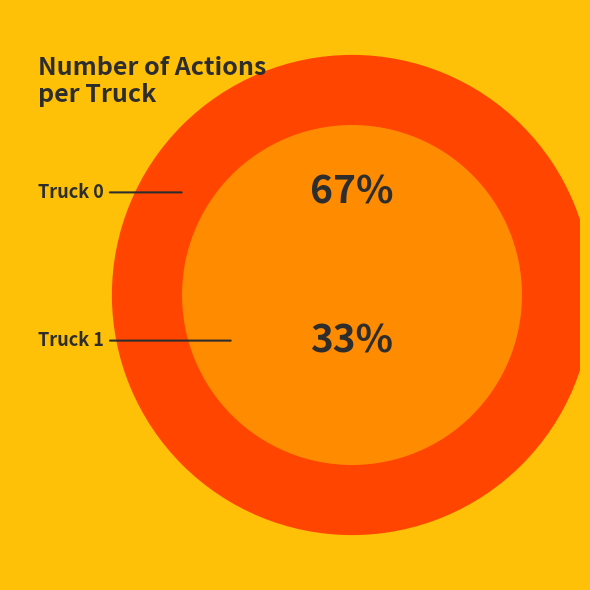

Is there a majority slice in this chart?

Yes